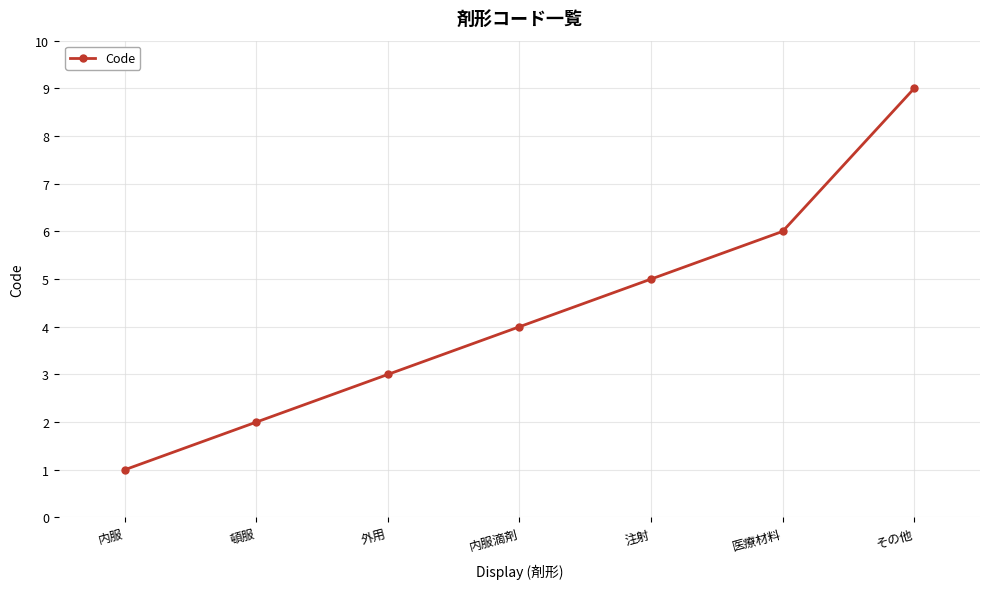

Rank the categories by value from lowest to highest.

内服, 頓服, 外用, 内服滴剤, 注射, 医療材料, その他